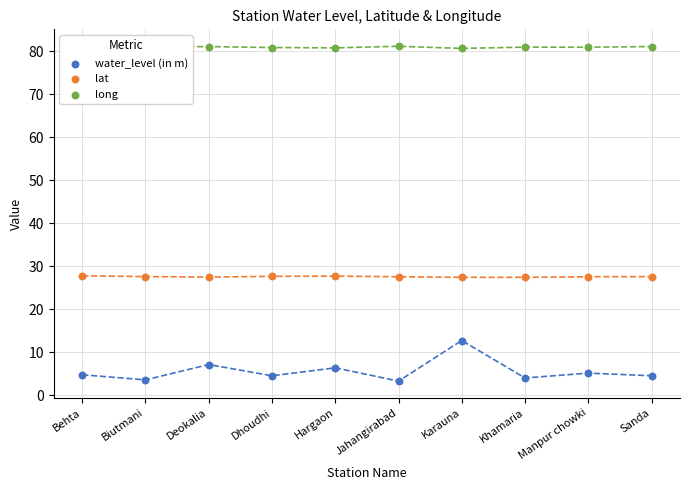

Which series reaches the maximum Y coordinate?

long